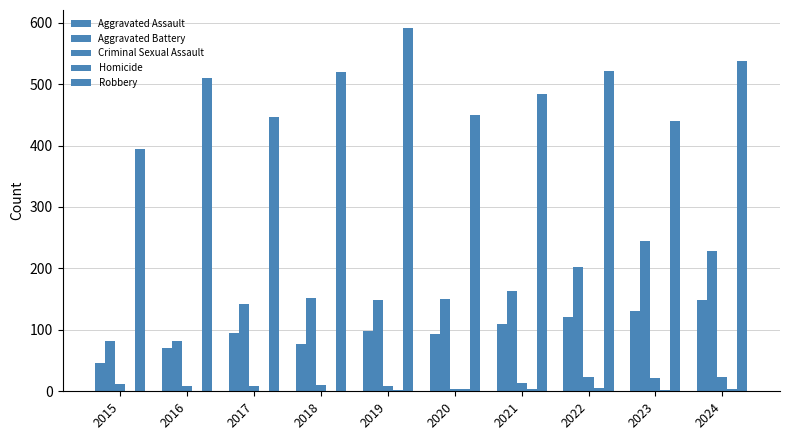

Reading left to right, transcribe all the data shown in this chart.

Aggravated Assault: 2015=46	2016=71	2017=95	2018=77	2019=98	2020=94	2021=110	2022=121	2023=130	2024=148
Aggravated Battery: 2015=82	2016=82	2017=142	2018=152	2019=148	2020=150	2021=163	2022=202	2023=244	2024=229
Criminal Sexual Assault: 2015=12	2016=8	2017=8	2018=11	2019=8	2020=3	2021=14	2022=24	2023=22	2024=24
Homicide: 2015=0	2016=1	2017=1	2018=1	2019=2	2020=3	2021=4	2022=6	2023=2	2024=4
Robbery: 2015=395	2016=510	2017=446	2018=520	2019=591	2020=450	2021=484	2022=521	2023=440	2024=537